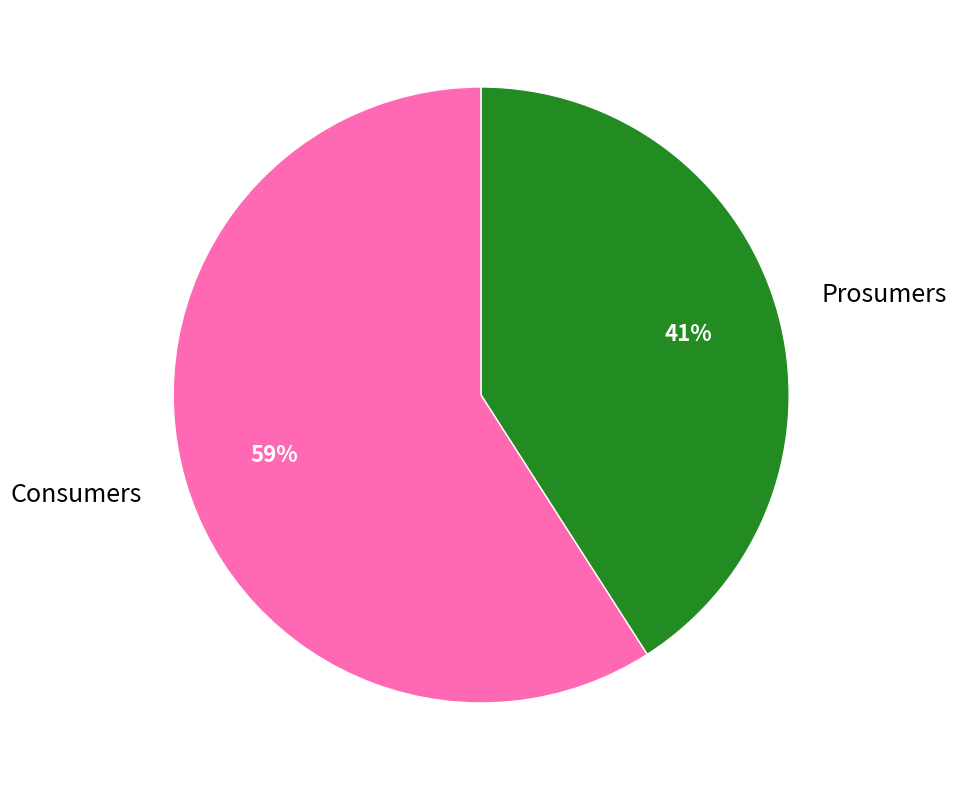

Does Prosumers account for over 50% of the chart?

No